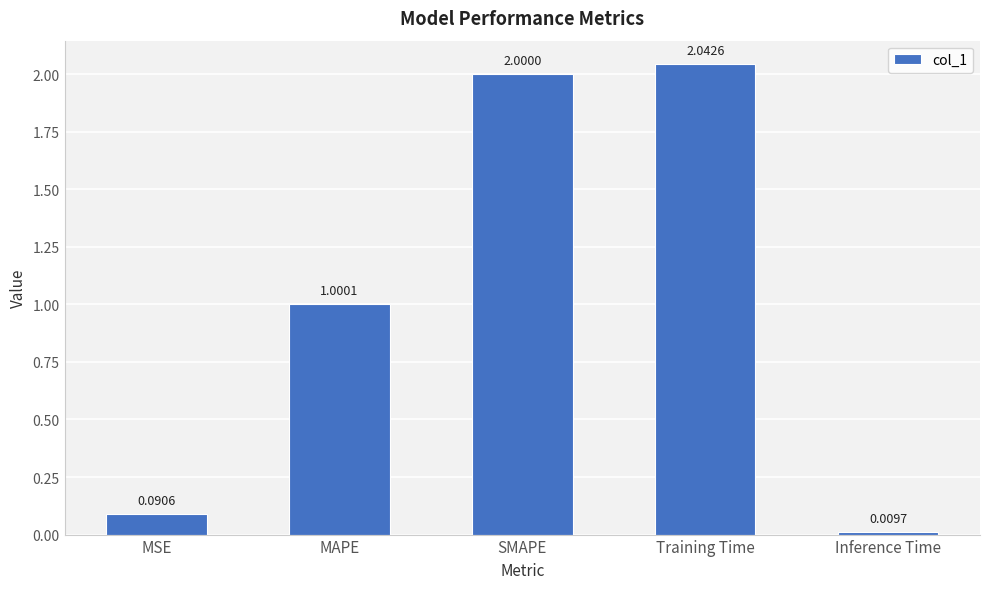

Where does the data first go above 1?

MAPE